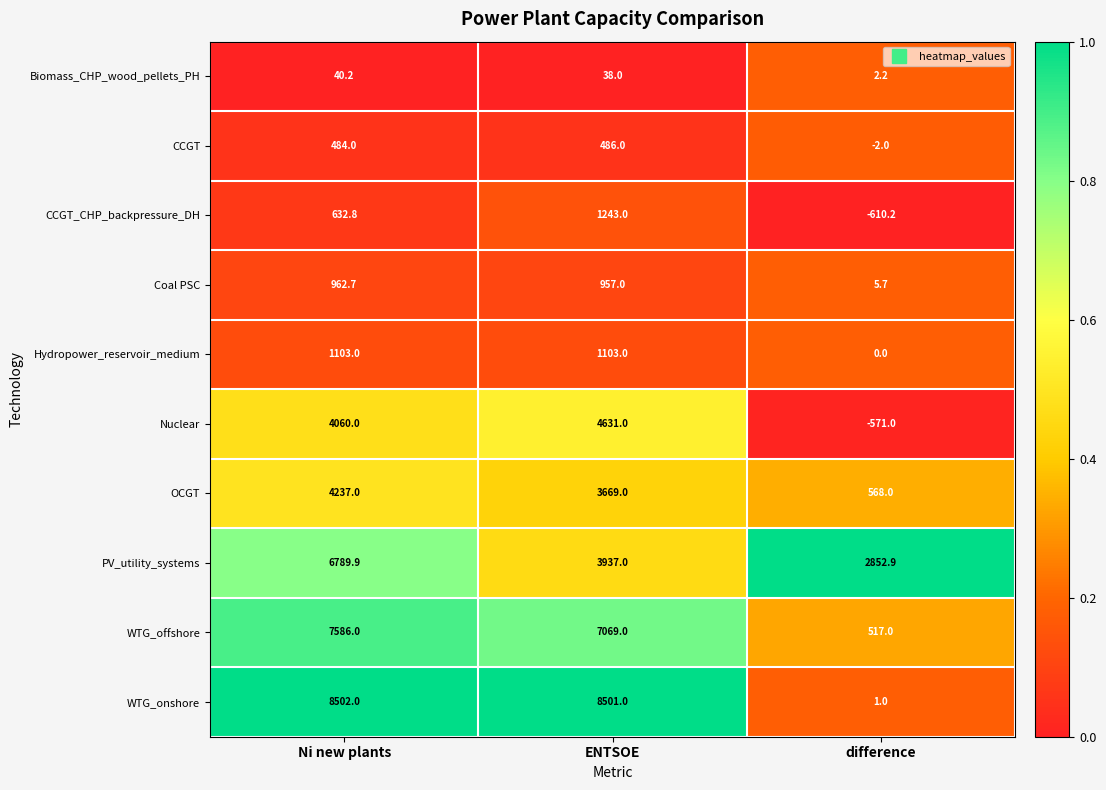

What is the maximum value shown in the chart?

8502.0